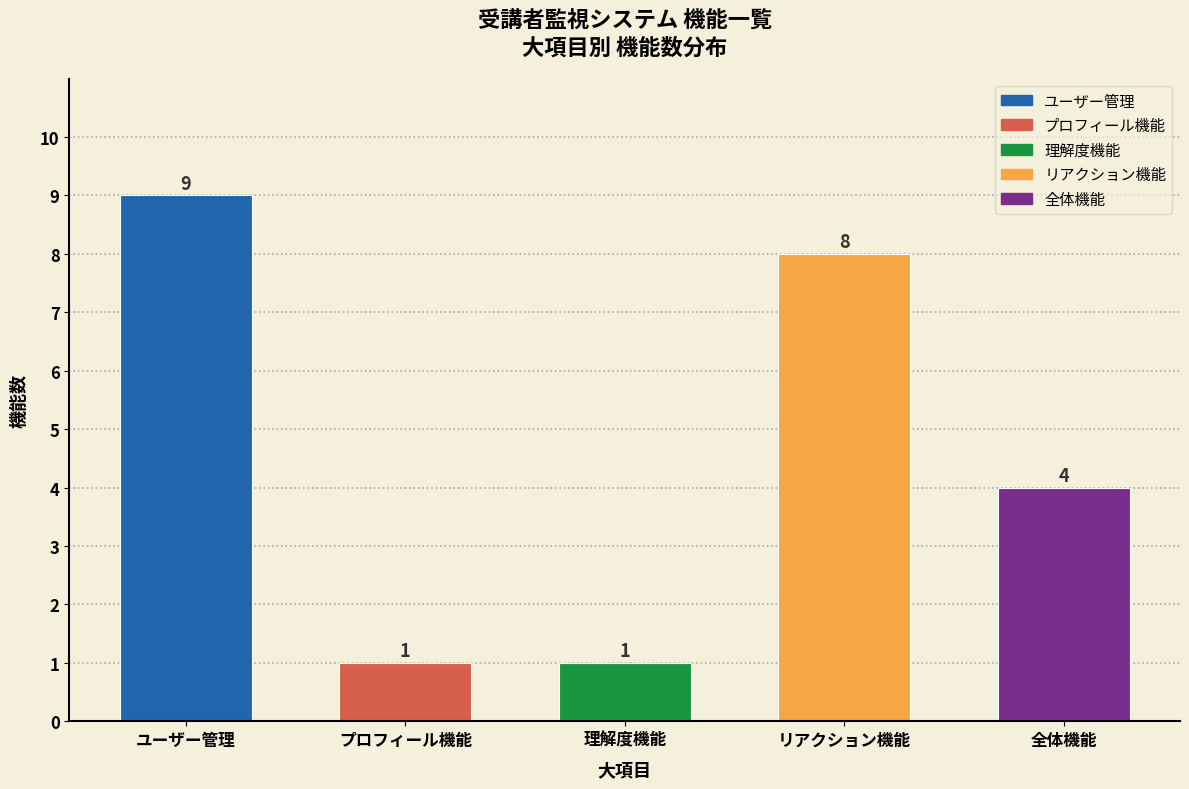

Reading right to left, transcribe all the data shown in this chart.

4	8	1	1	9